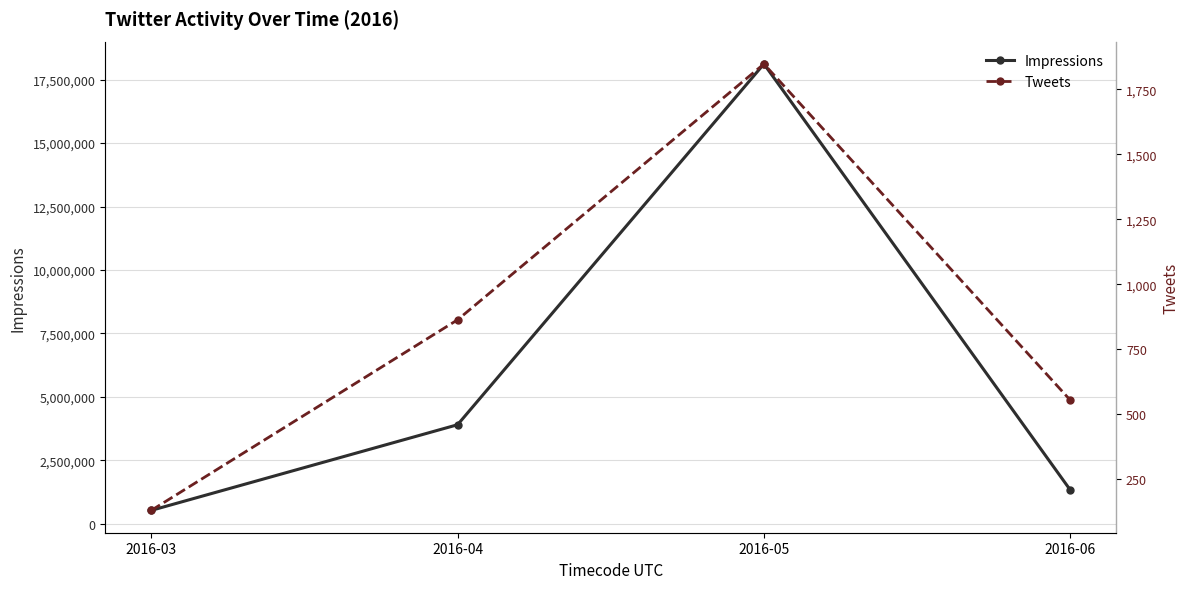

True or false: Tweets and Impressions cross at least once.

False